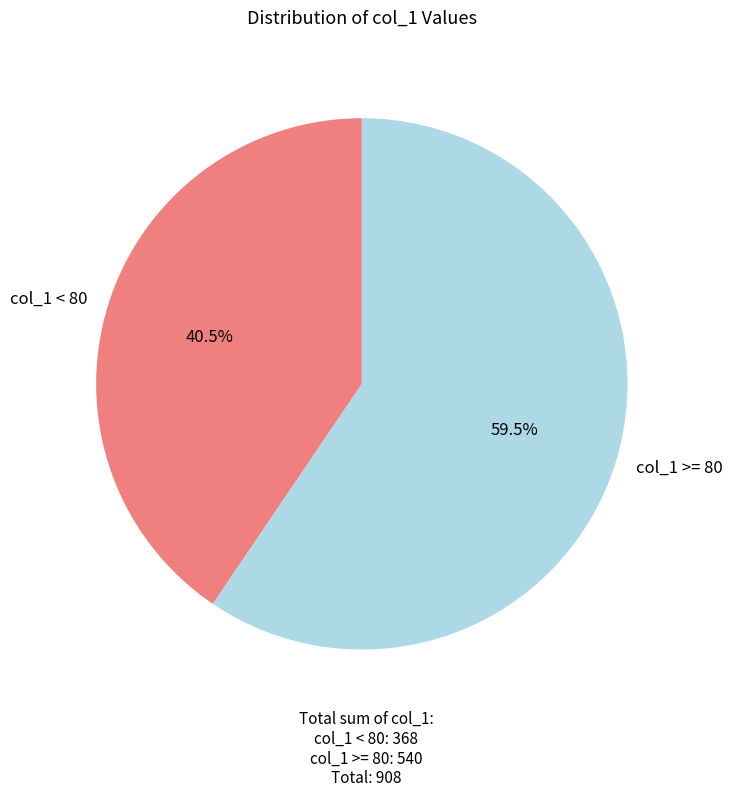

Combined, what portion of the pie is col_1 >= 80 and col_1 < 80?

100.0%